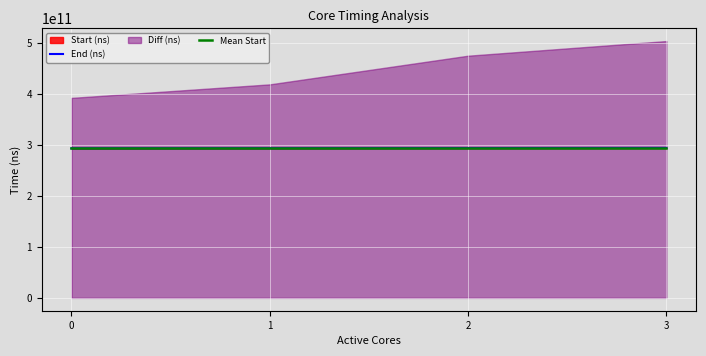

Does the chart display data point markers on the line(s)?

No